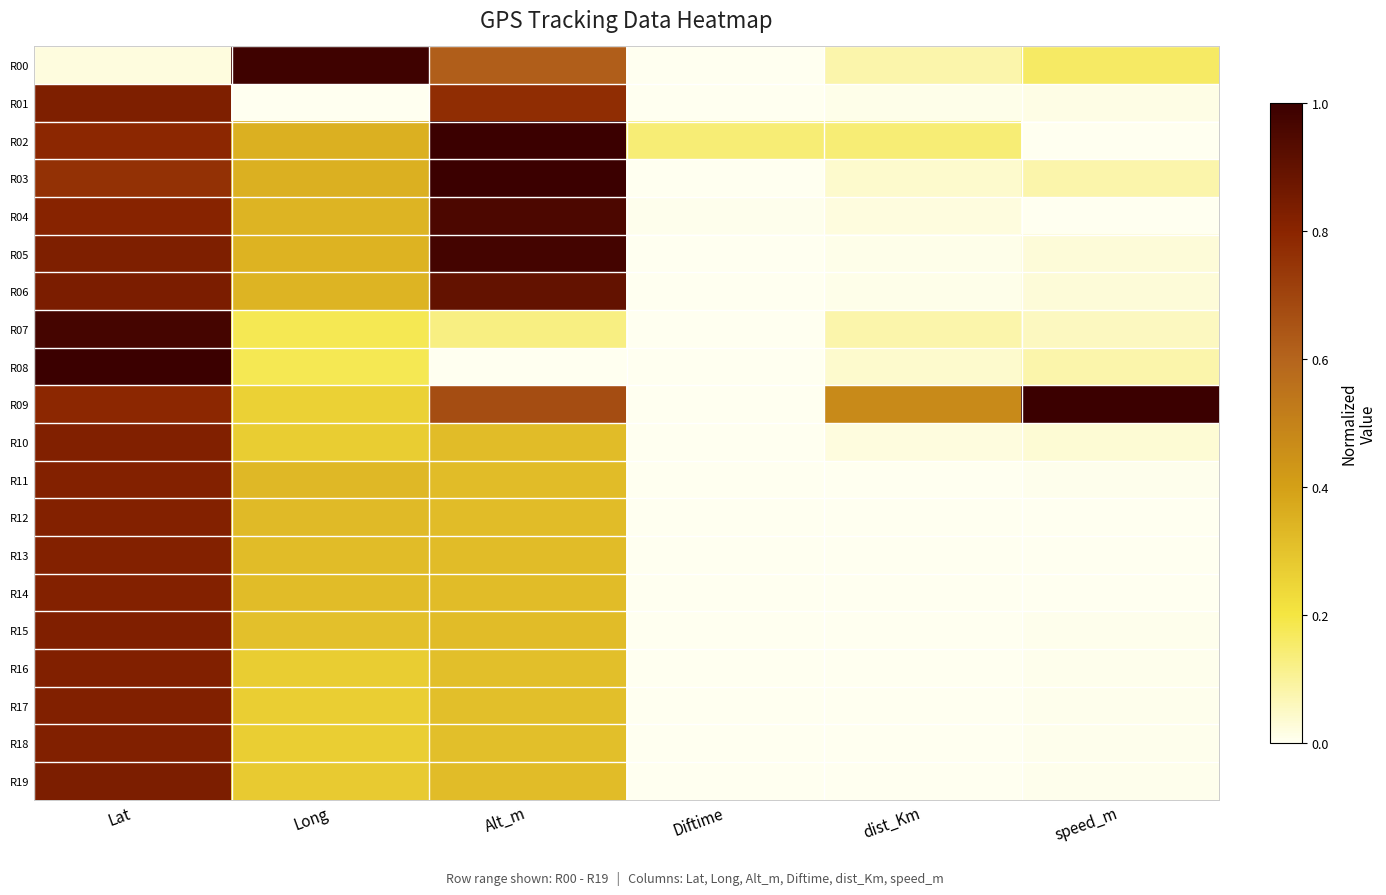

Which series has the widest spread of values?

R08